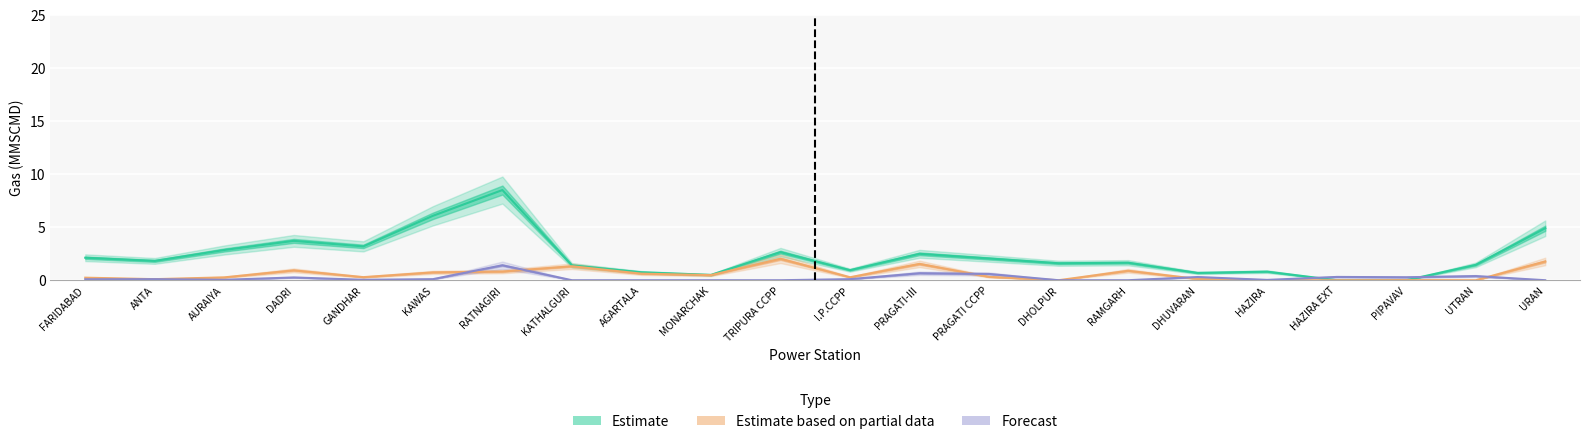

The value of Domestic Allotted at HAZIRA is 0.8. True or false?

True